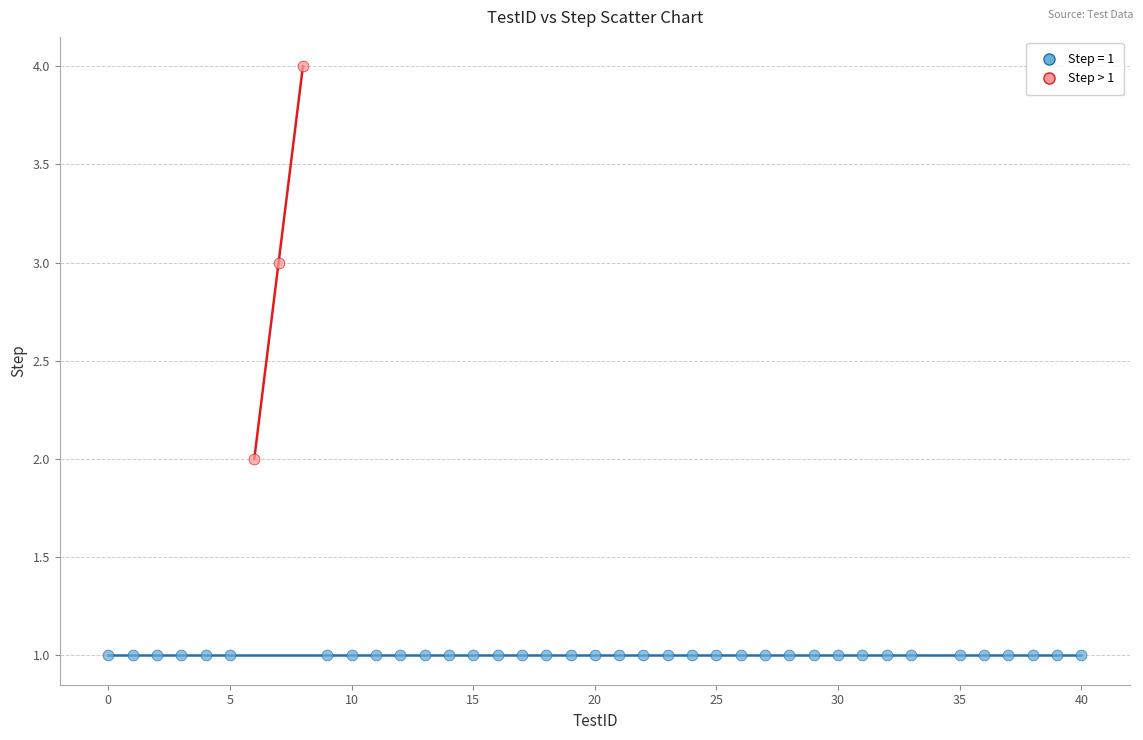

Which series contains the highest Y value?

Step > 1